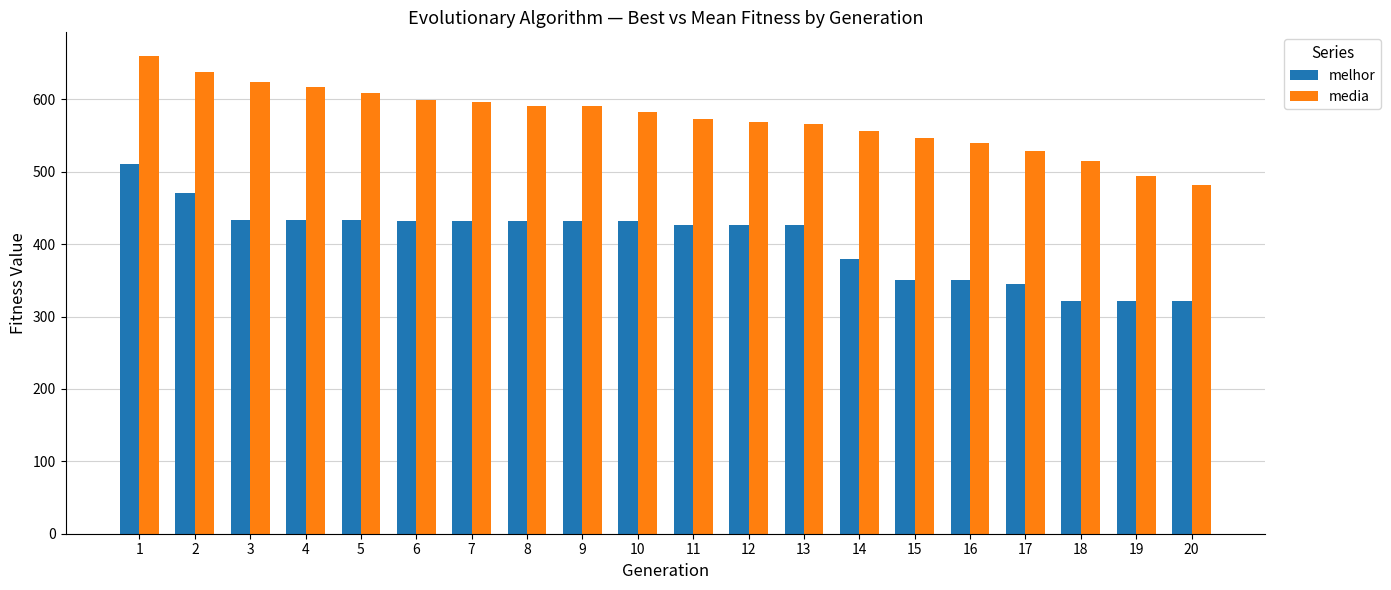

List the series in order of their peak value, lowest first.

melhor, media